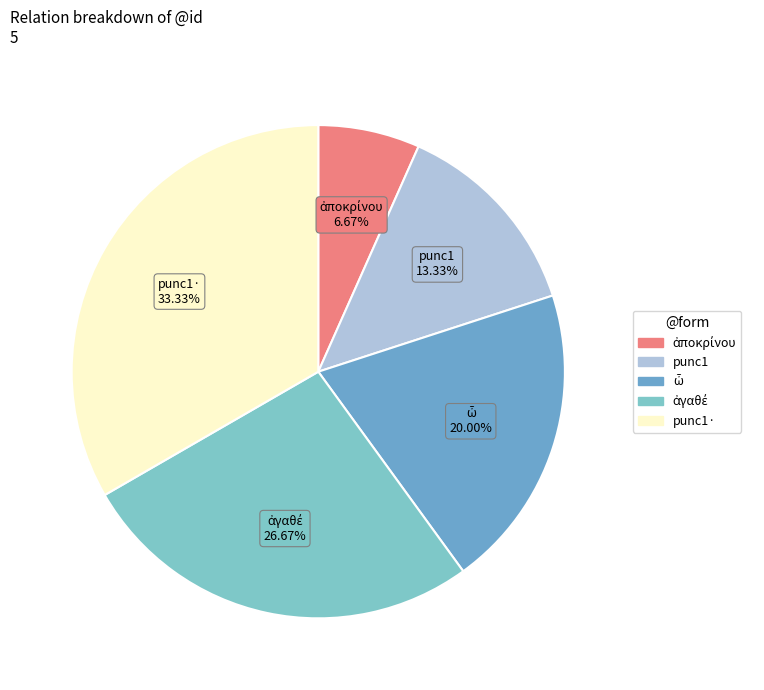

Which slice is the largest?

punc1·